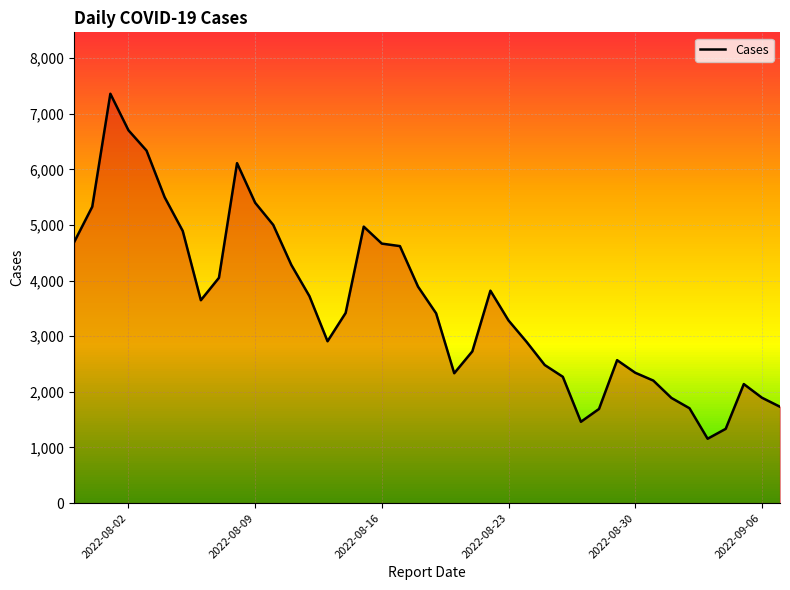

What is the smallest value displayed?

1157